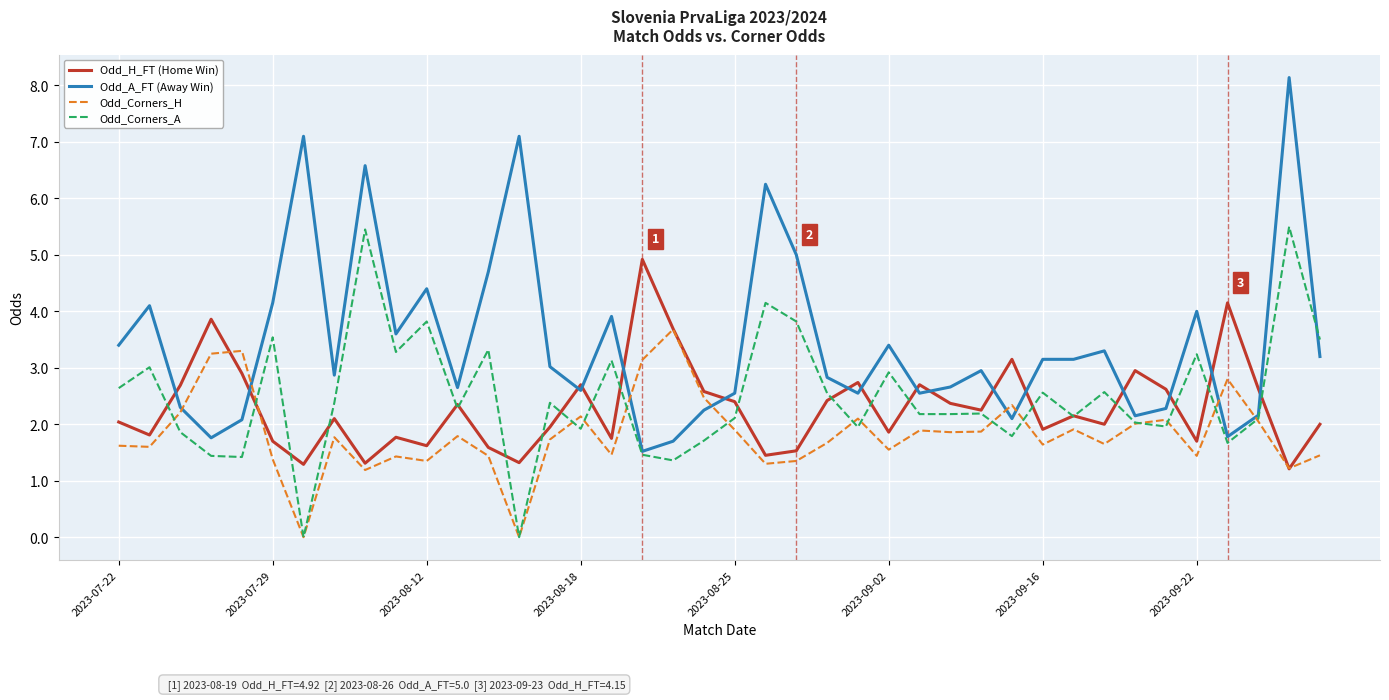

What is the sum of all Odd_H_FT (Home Win) values?

92.1